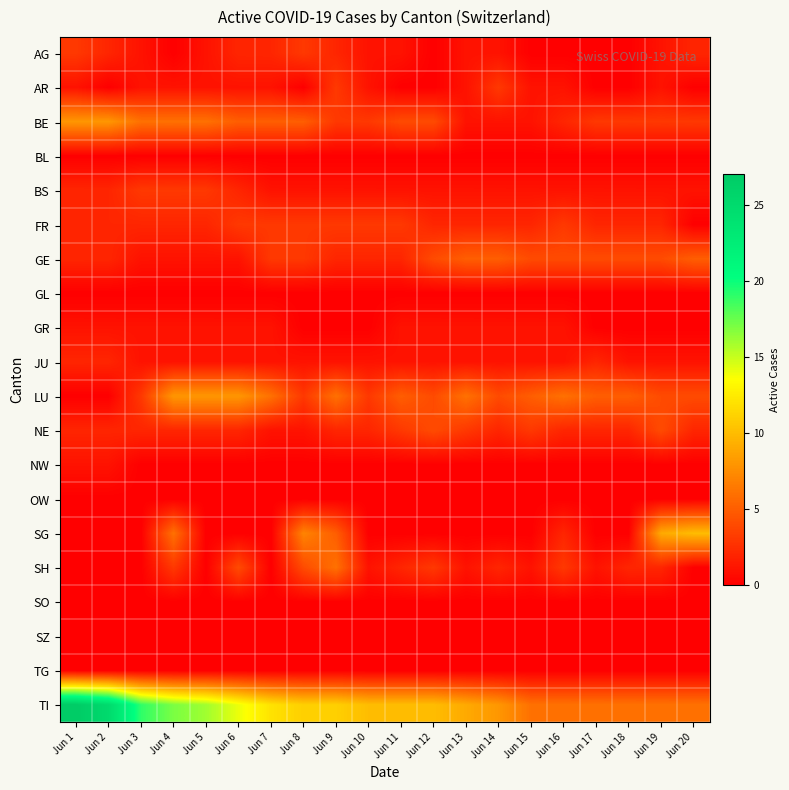

How many series are shown in this chart?

20